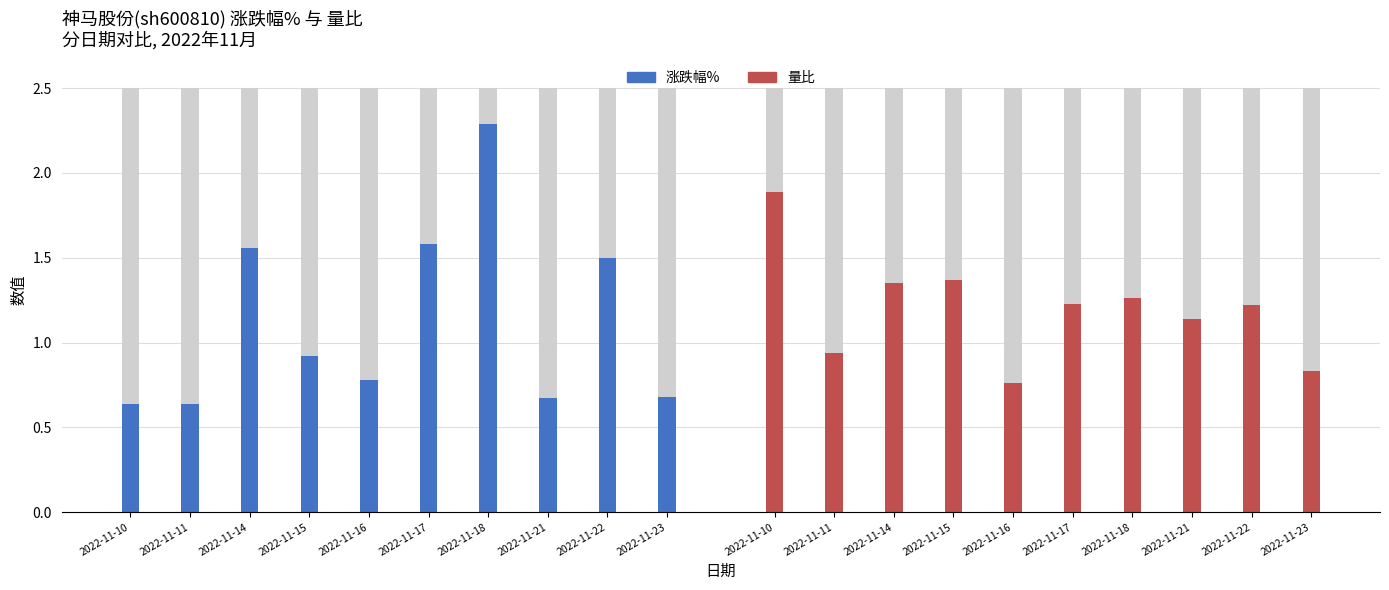

Which category has the highest value in the 涨跌幅% series?

2022-11-18